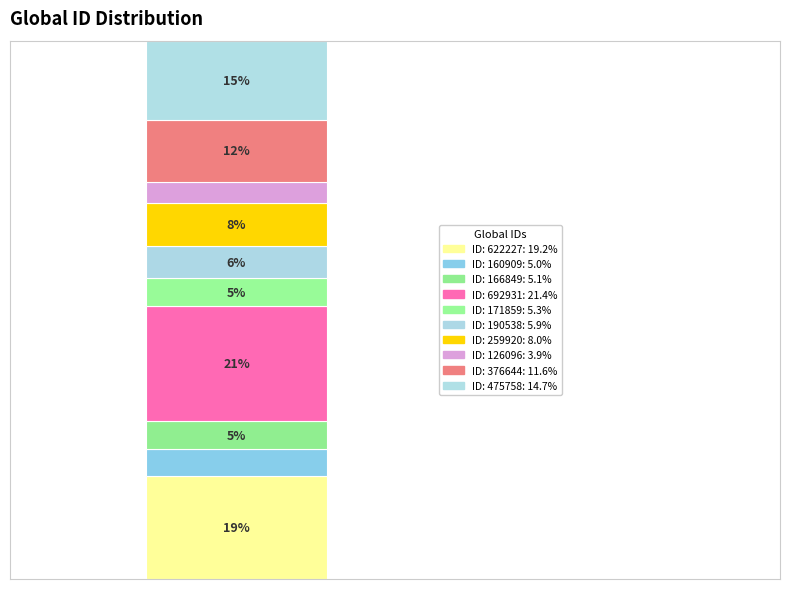

Are the bars horizontal?

No